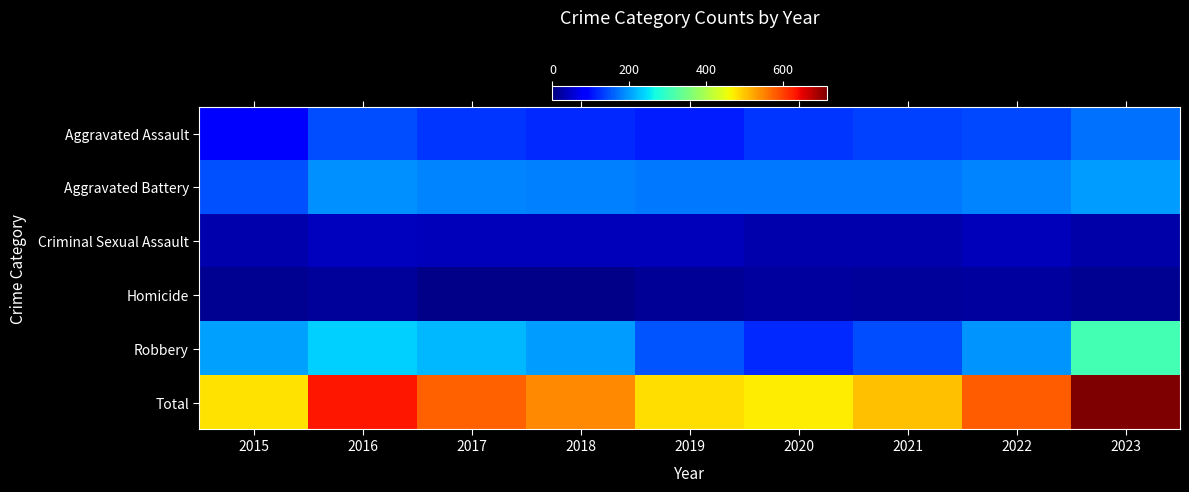

At how many categories does at least one series exceed 434?

9